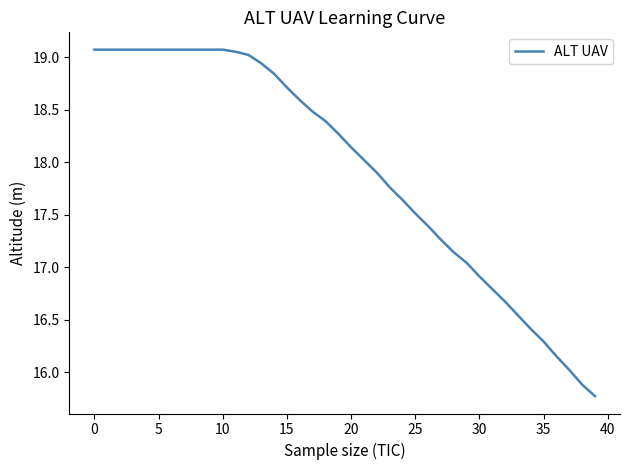

What is the minimum value shown in the chart?

15.8